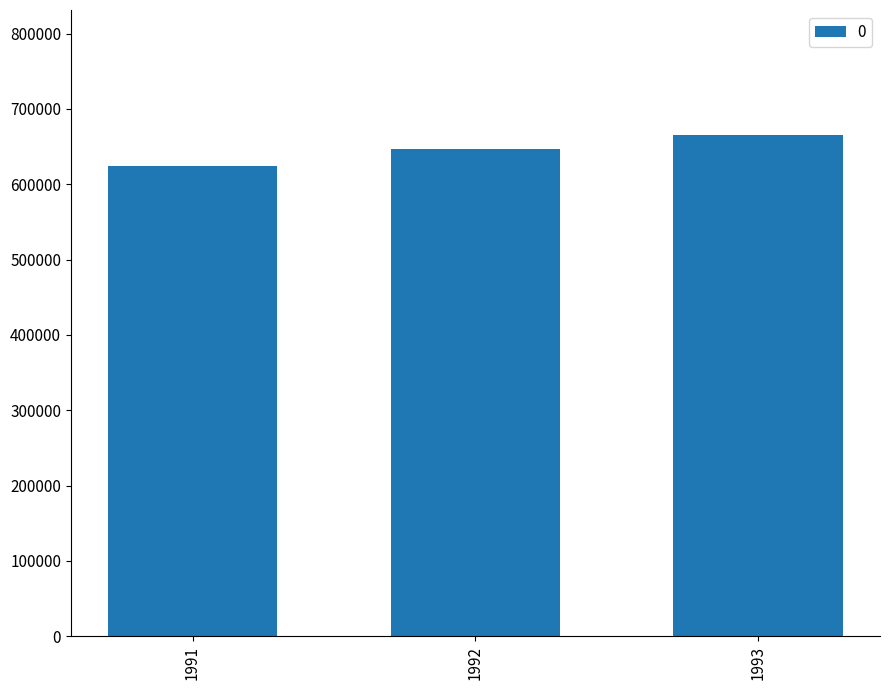

Reading left to right, extract all data points from this chart.

624894	647132	665132